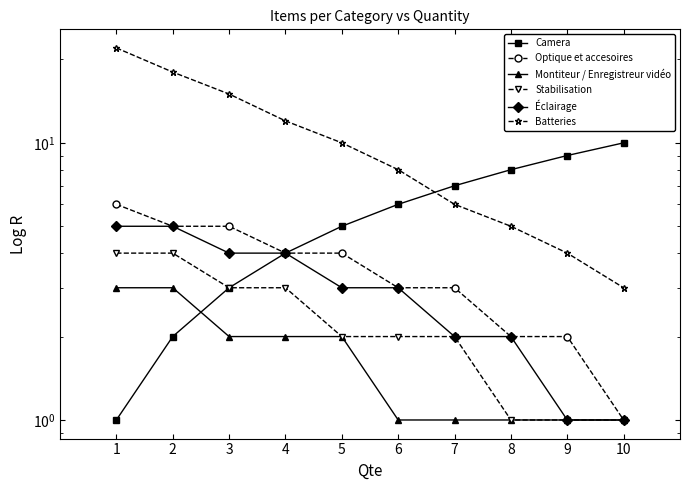

Between 3 and 8, which series saw the biggest shift?

Batteries